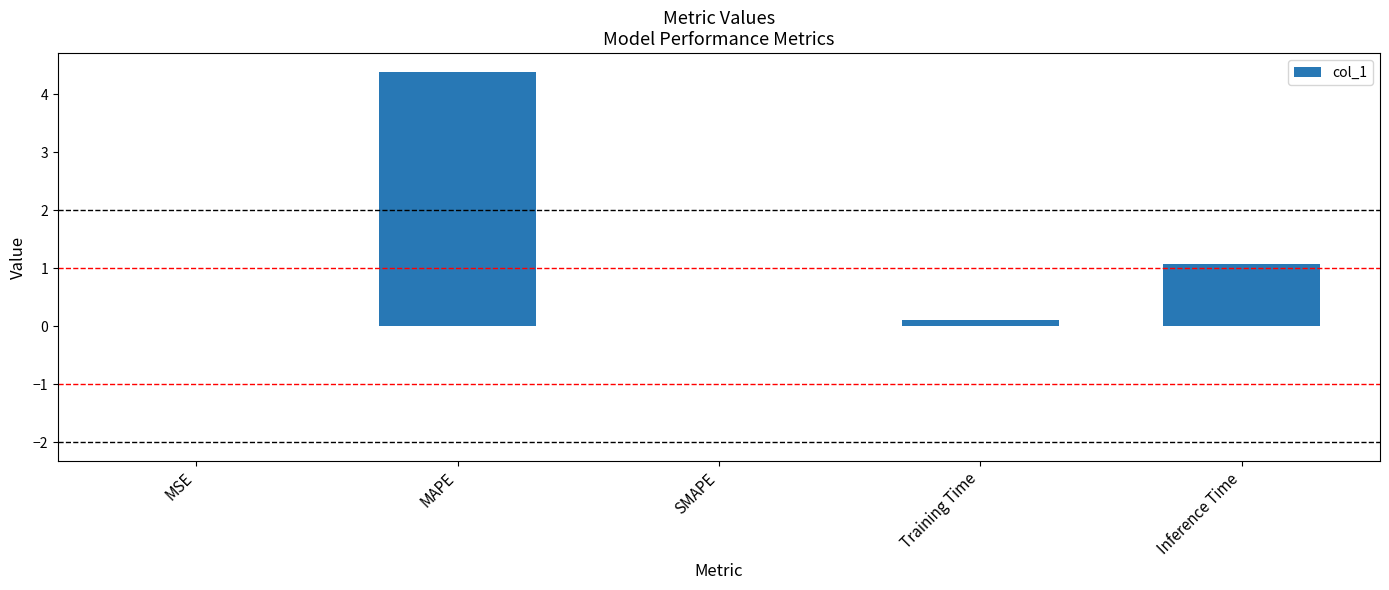

Where is the data nearest to the value 2?

Inference Time